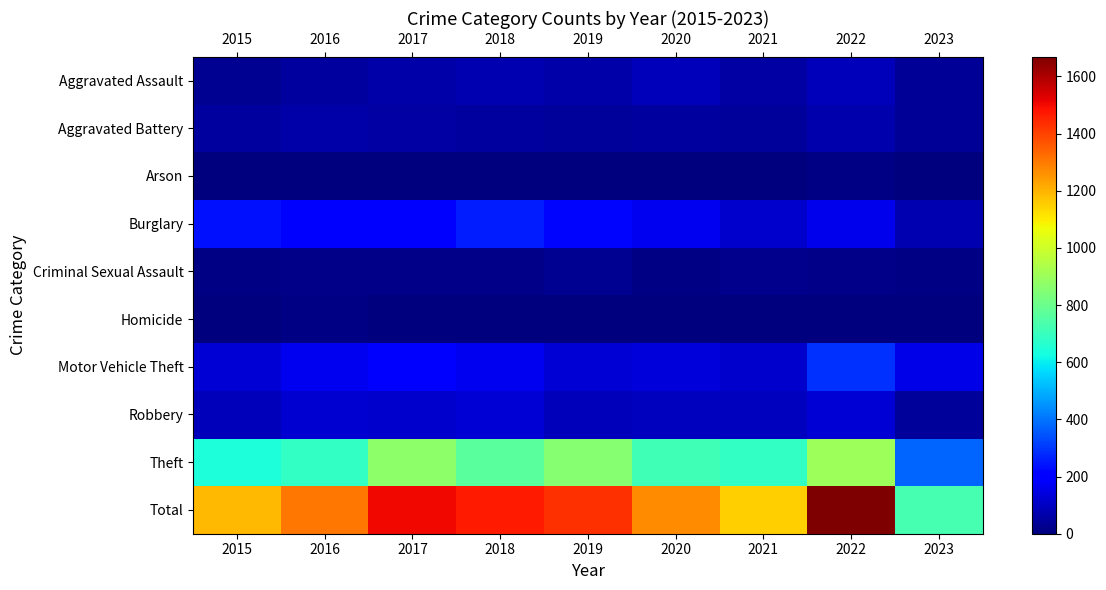

Which series has the widest spread of values?

Total